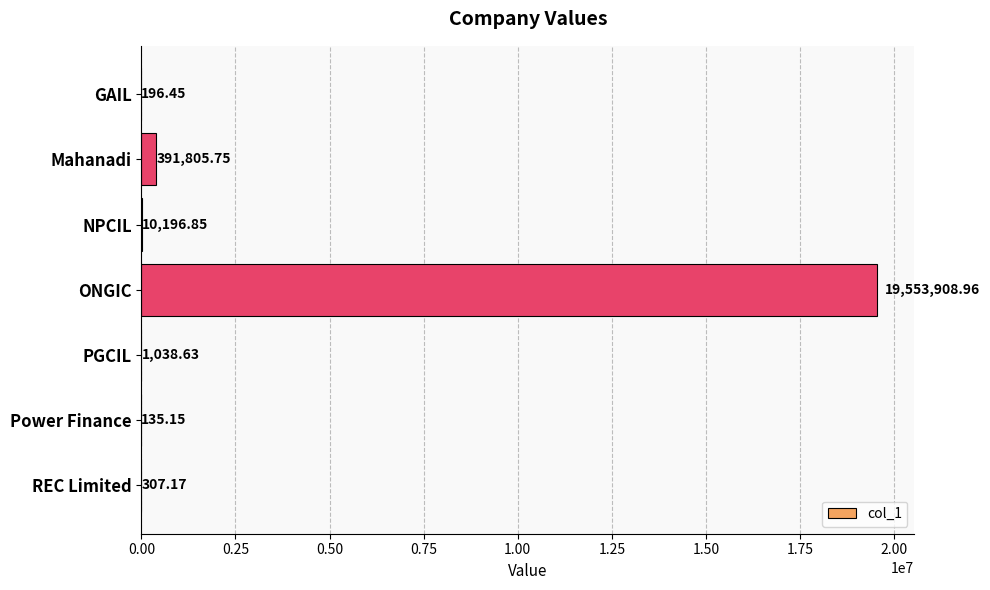

How many distinct data groups are displayed?

1